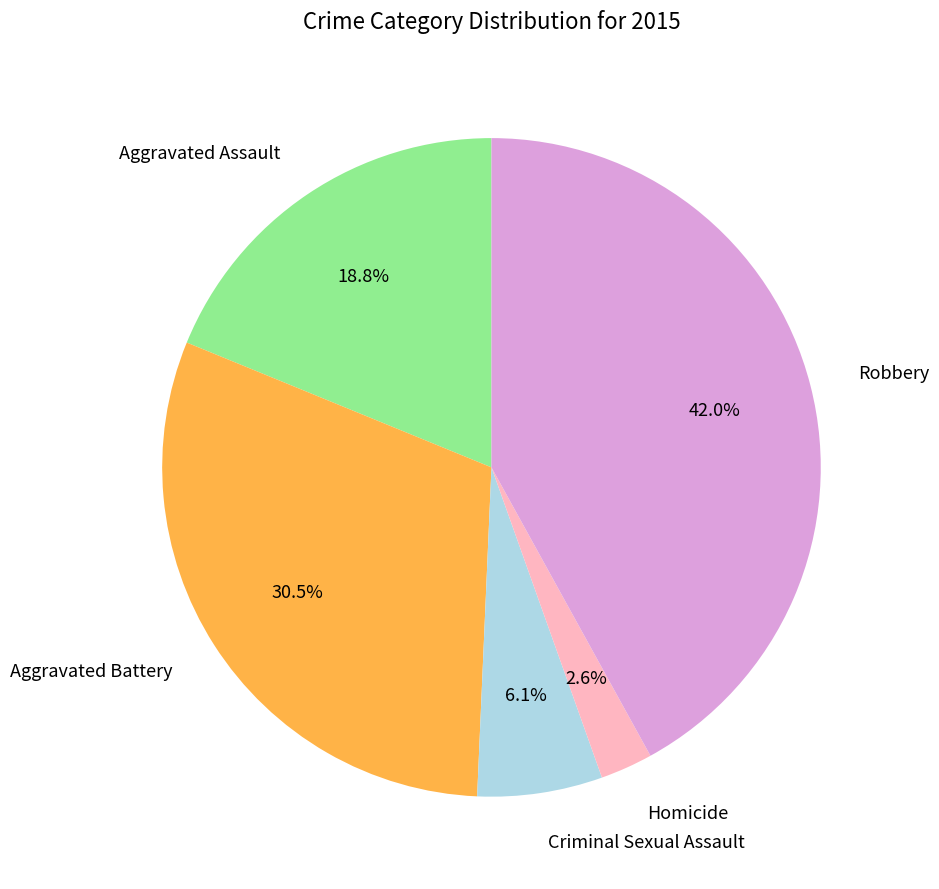

Count the number of slices in the pie.

5